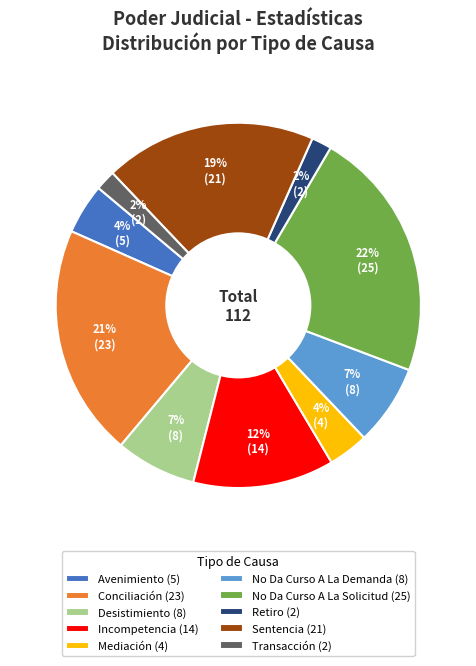

True or false: No Da Curso A La Solicitud (25) accounts for 22% of the total.

True